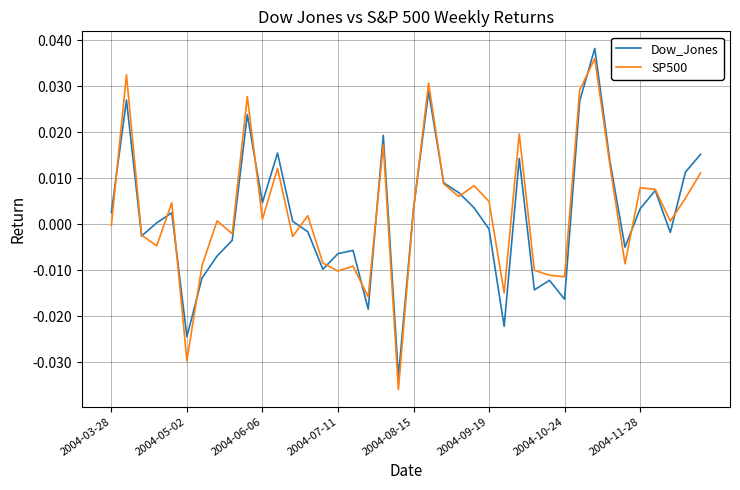

Which series ends up on top after the final intersection of SP500 and Dow_Jones?

Dow_Jones